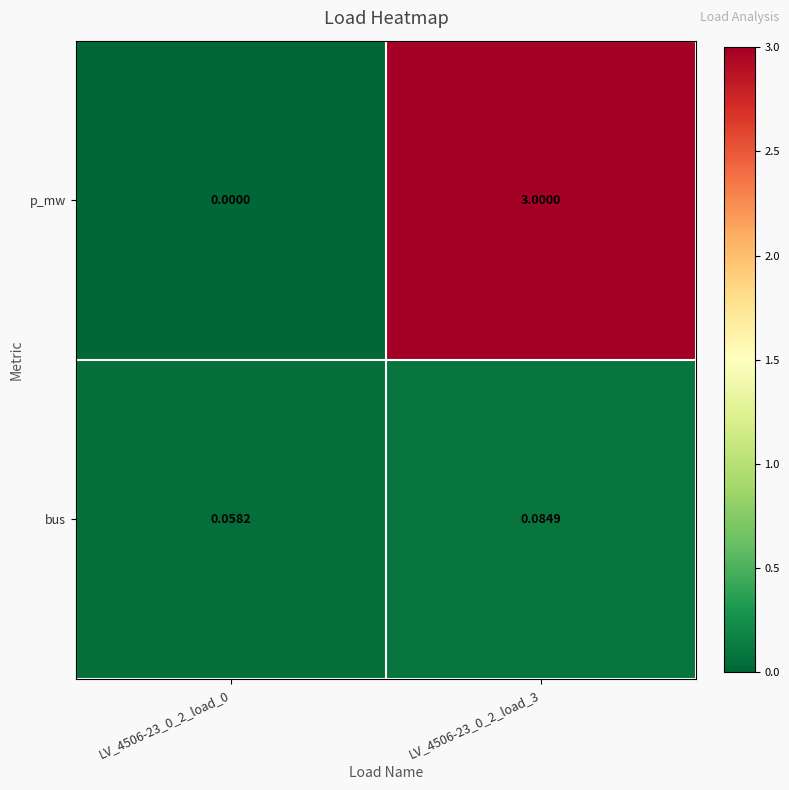

Between LV_4506-23_0_2_load_0 and LV_4506-23_0_2_load_3, which series saw the biggest shift?

p_mw